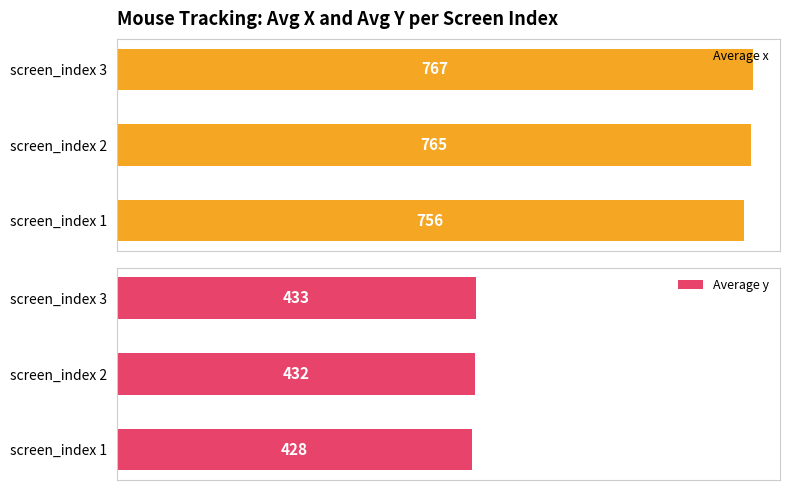

What is the lowest value of the Average y series?

428